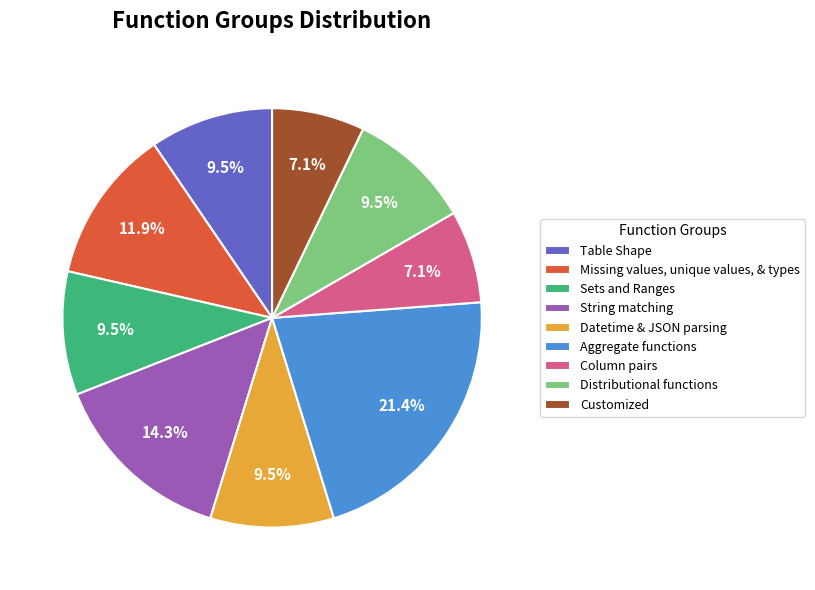

Which has a higher value, Missing values, unique values, & types or Distributional functions?

Missing values, unique values, & types